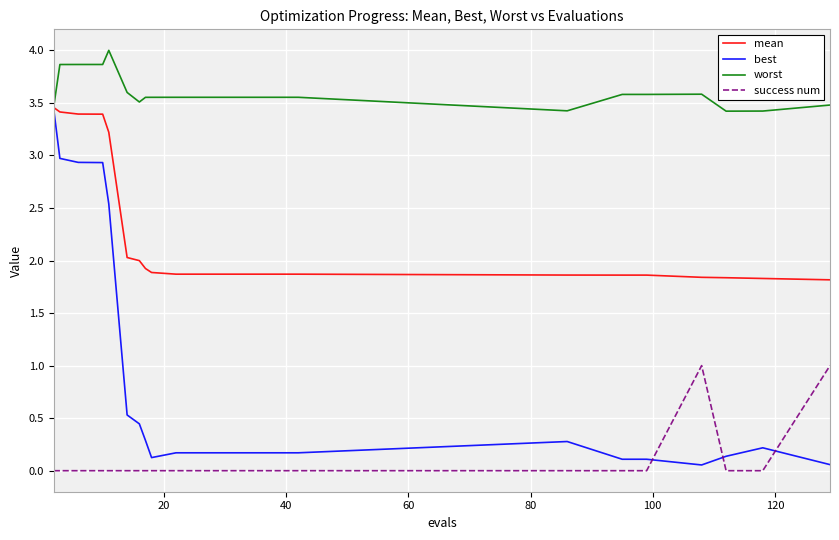

Which series has the largest total across all categories?

worst